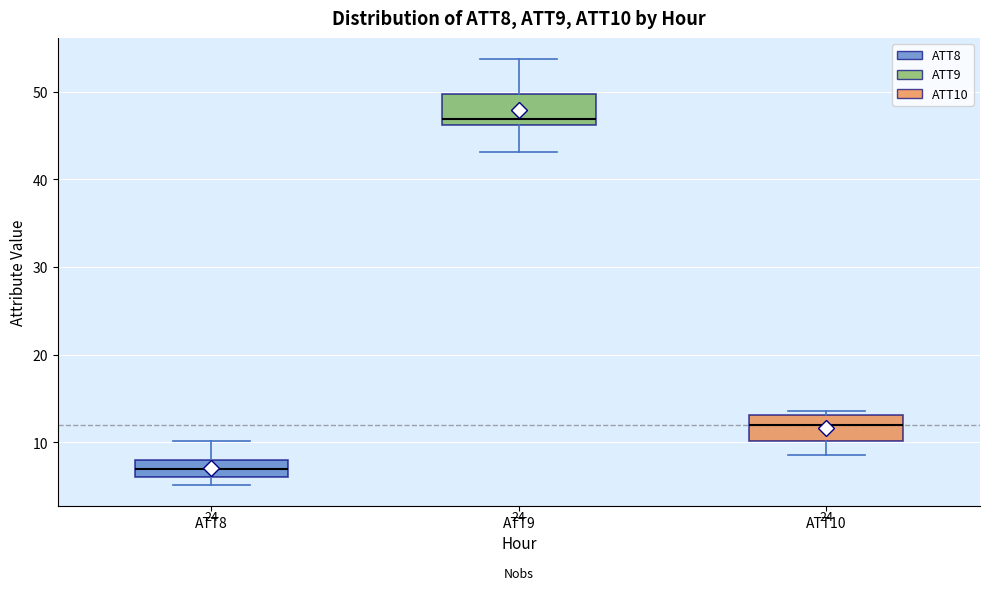

Which box has the highest median line?

ATT9